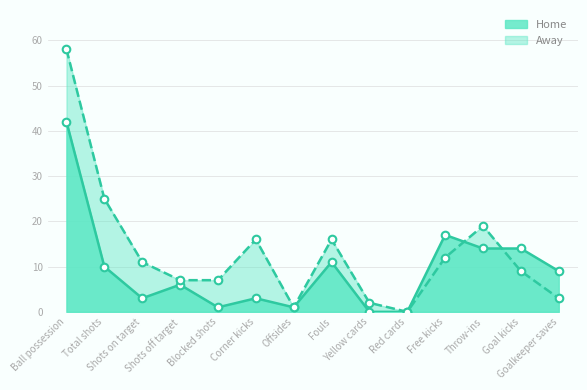

Which series has the largest total across all categories?

Away